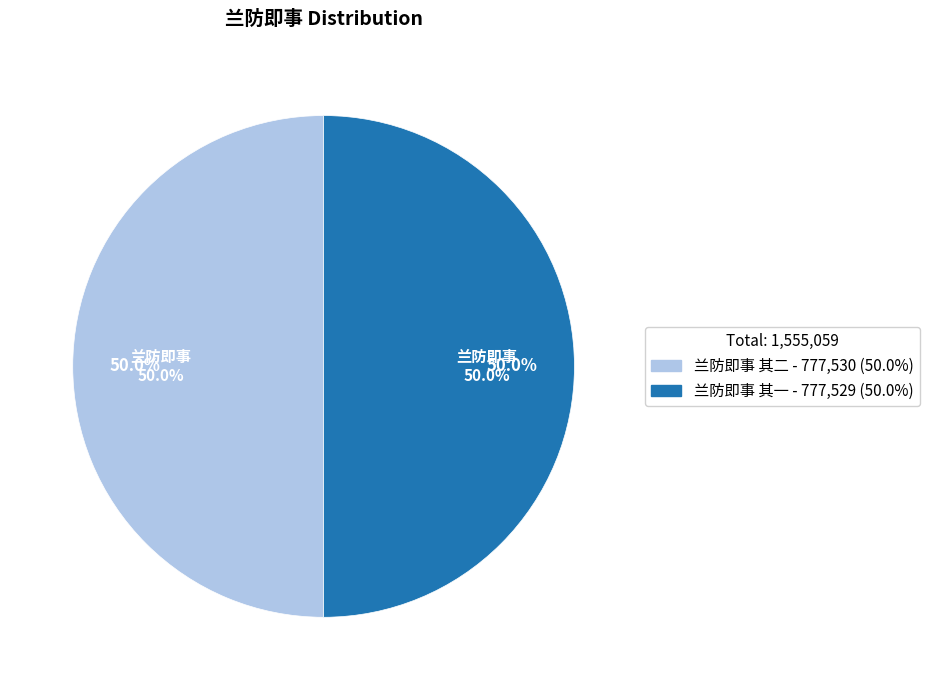

Is there any slice that represents more than half of the pie?

Yes